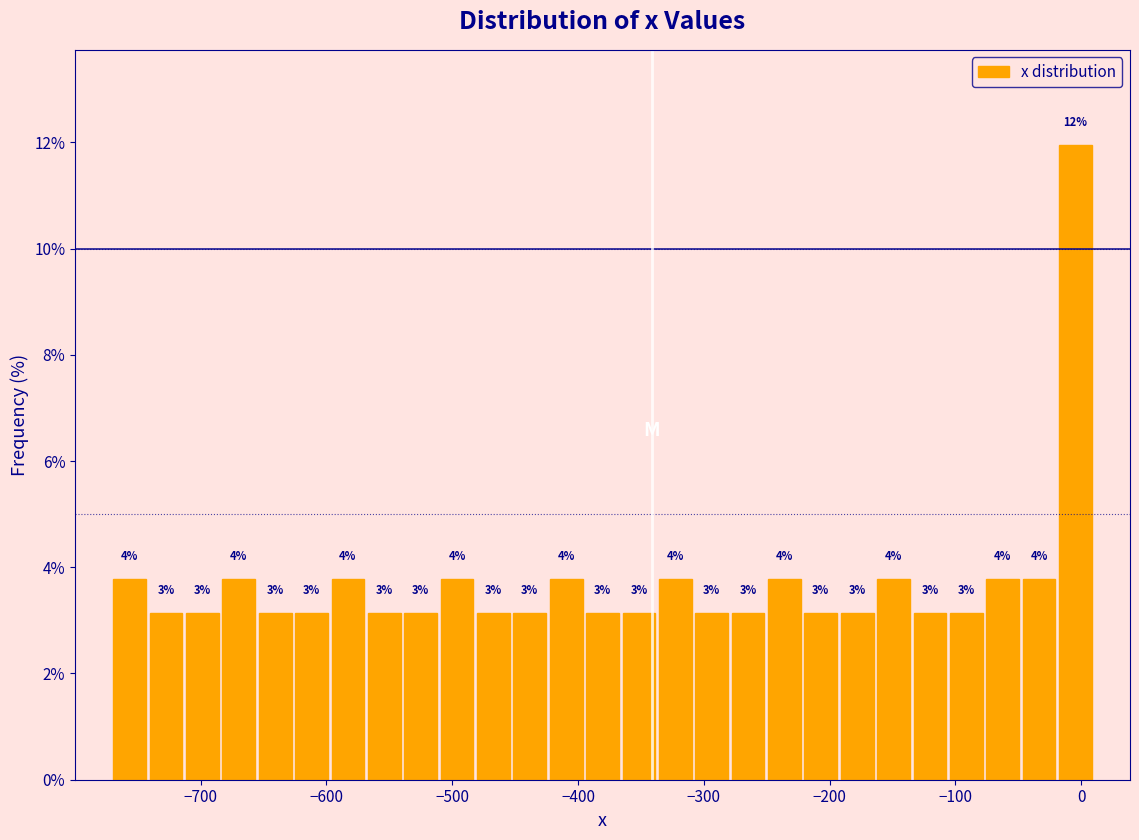

Read against the x-axis, roughly where is the centre of the tallest bar?

0